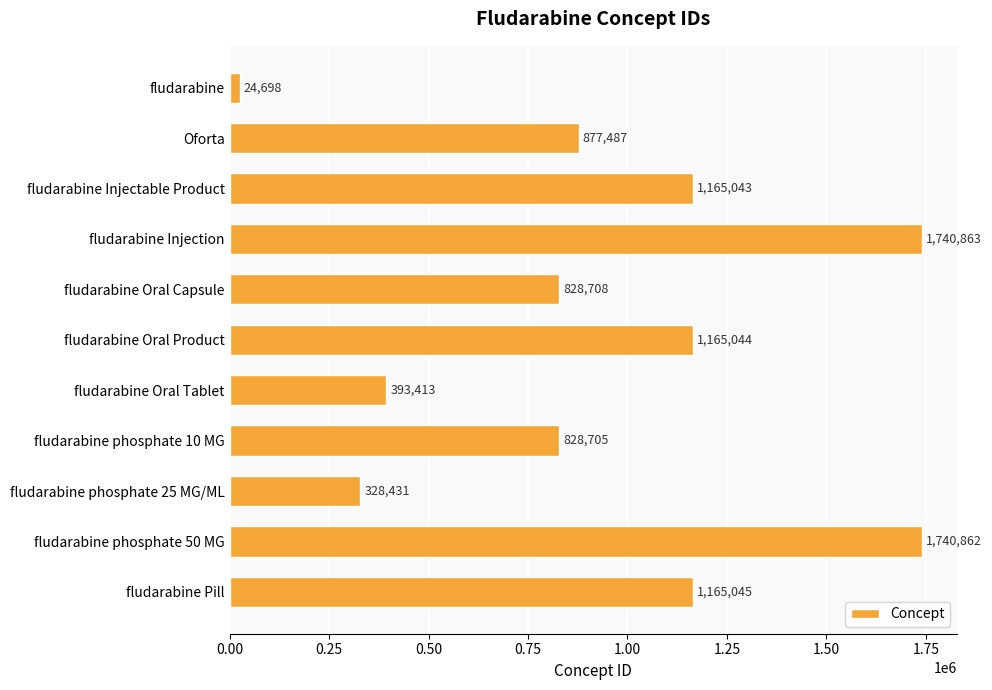

What is the minimum value shown in the chart?

24698